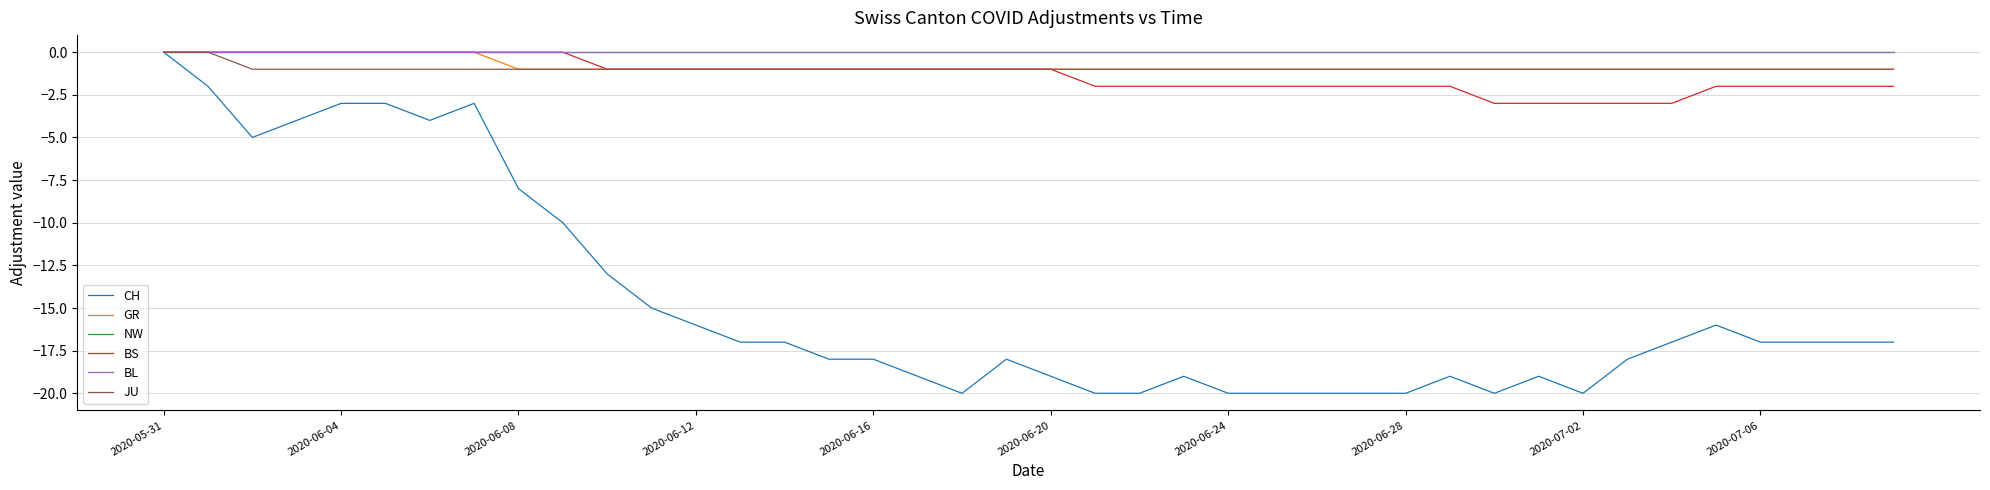

Is this an area chart (filled region under the line)?

No